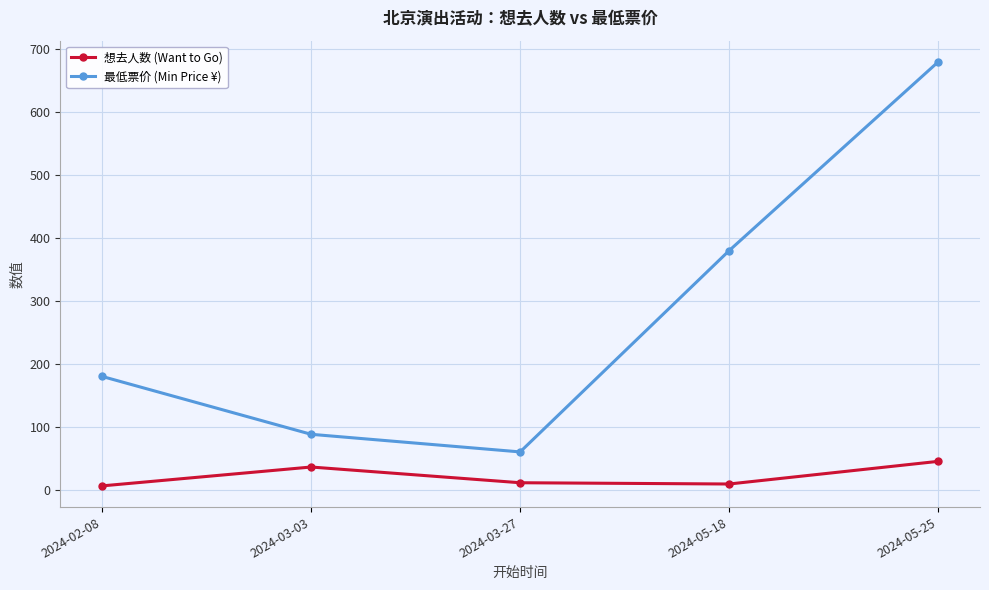

What is the value of the 想去人数 (Want to Go) point at the 1st from the left?

6